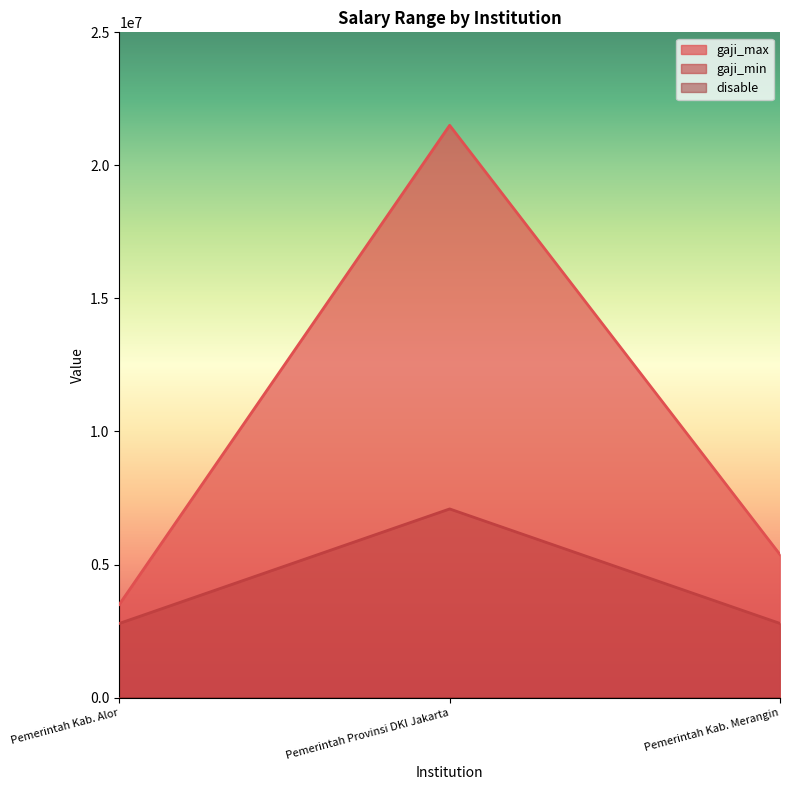

What is the average value of the gaji_max series?

10126311